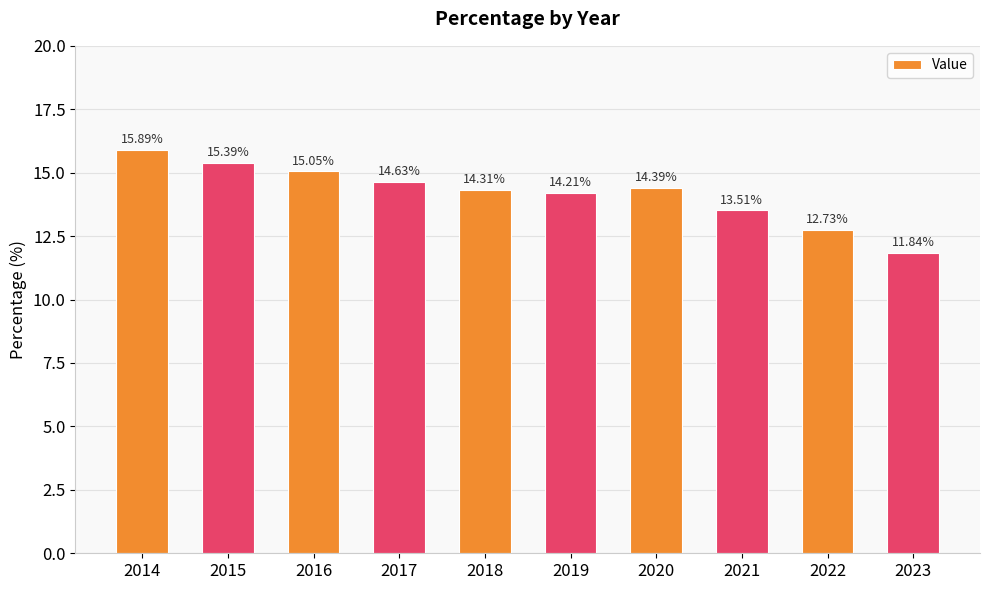

What is the value of the 3rd bar from the left?

15.1